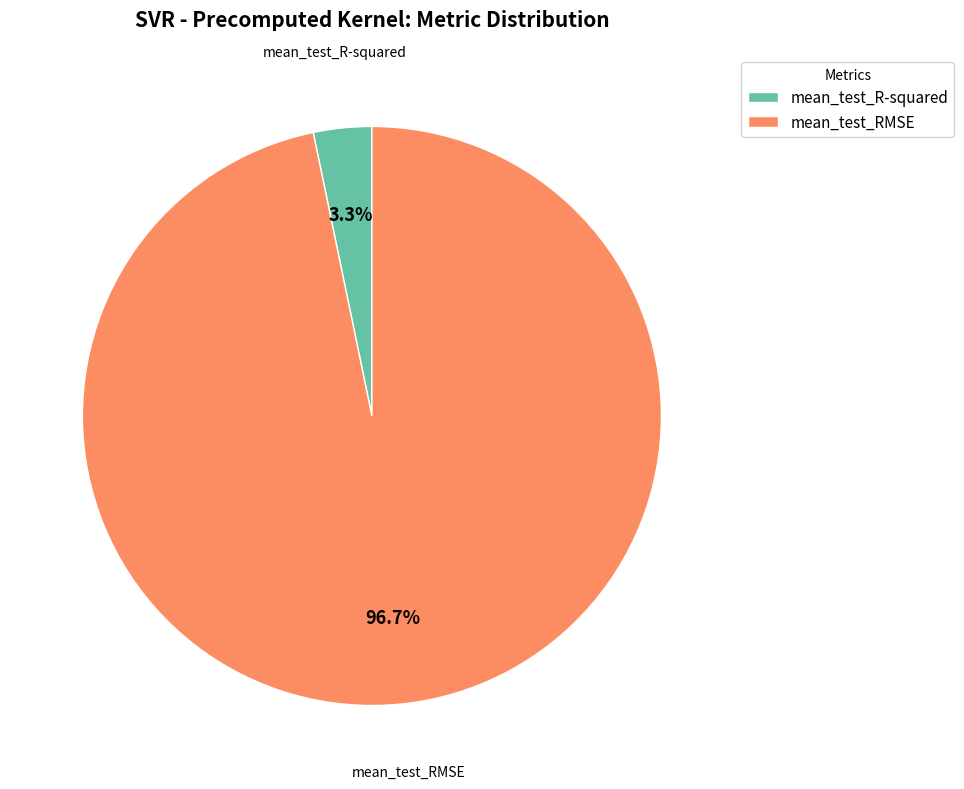

The mean_test_R-squared slice represents 3% of the pie. True or false?

True